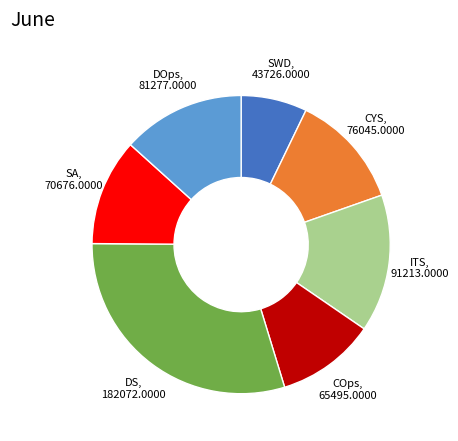

Is there a majority slice in this chart?

No